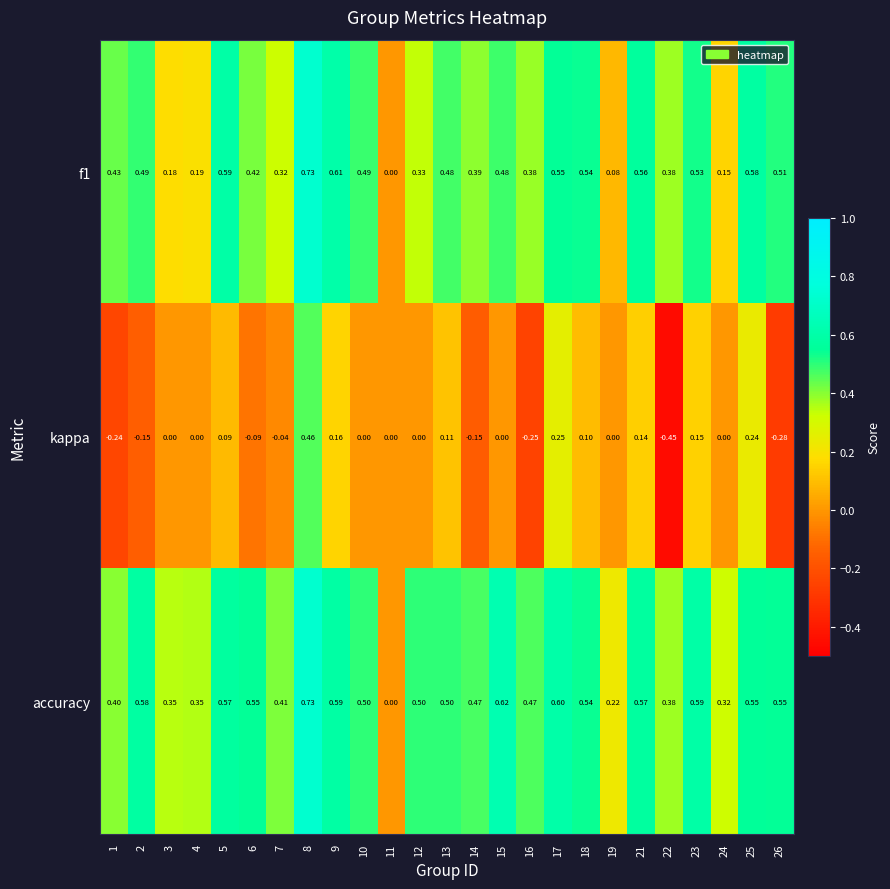

How many distinct data groups are displayed?

3